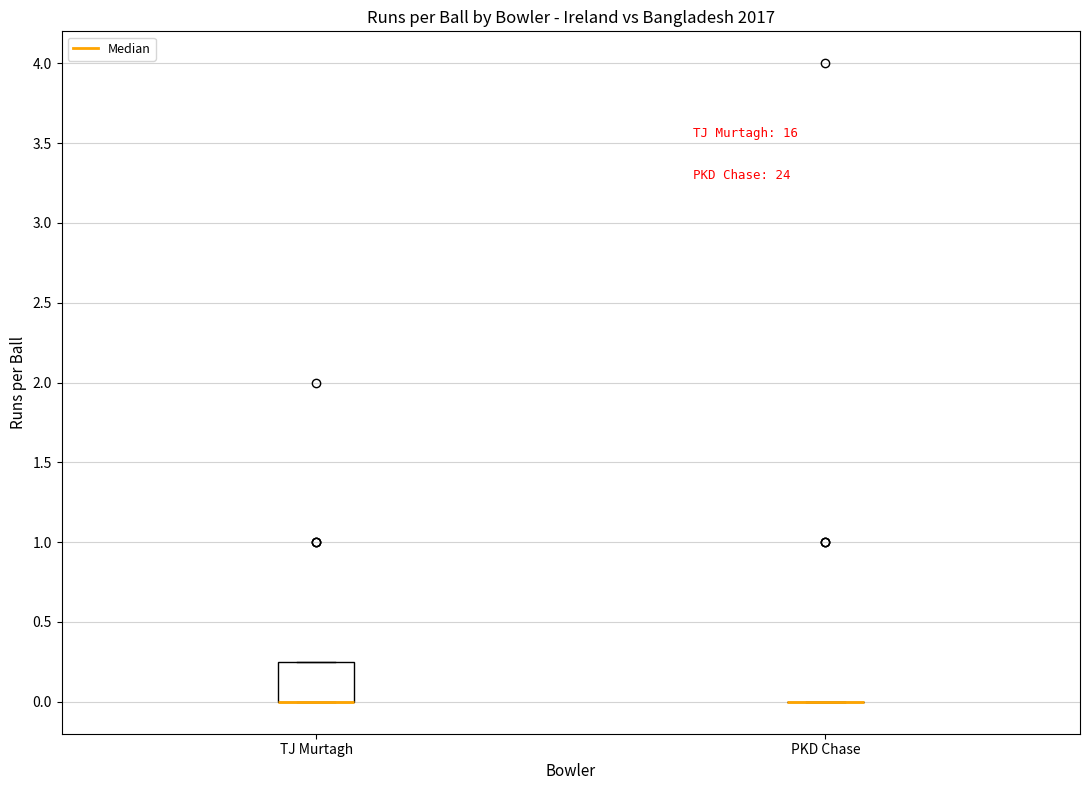

Reading left to right, read every box against the y-axis: the position of its median line, the range the box covers, and the ends of its whiskers. The values are not printed on the chart, so give them approximately, as read against the axis.

TJ Murtagh: median 0.00 (drawn on the box's lower edge), box 0.00 to 0.25, whiskers 0.00 to 0.25
PKD Chase: box collapsed to a line at 0.00, whiskers 0.00 to 0.00